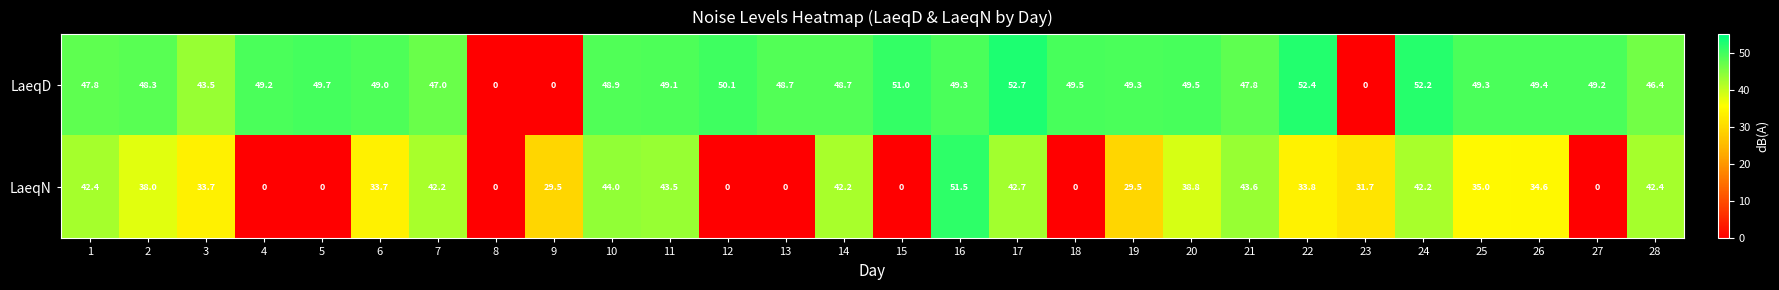

What is the difference between the maximum and minimum values in the LaeqD series?

52.7